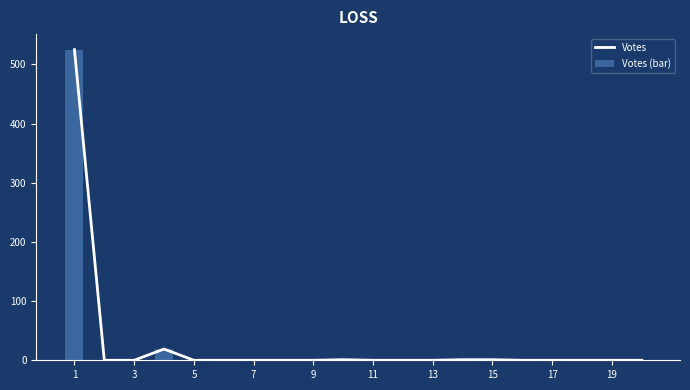

The Votes series shows 323 at 17. True or false?

False